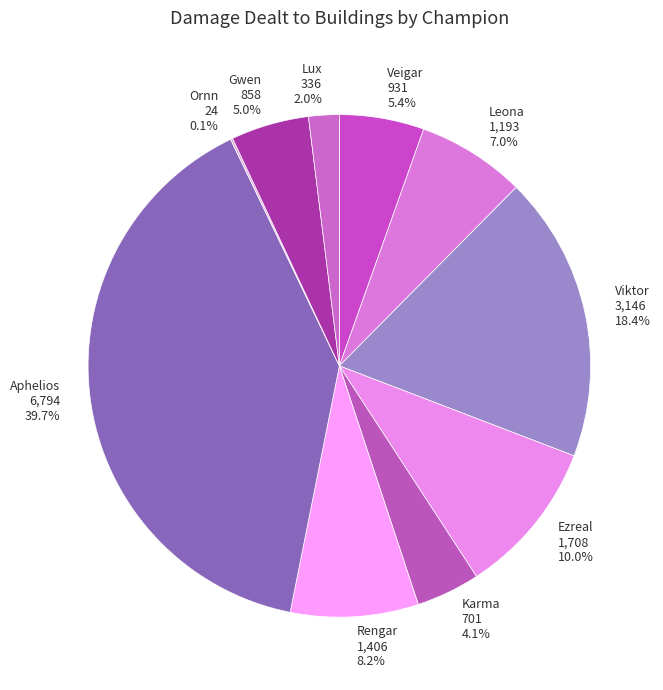

What is the largest slice in the pie chart?

Aphelios